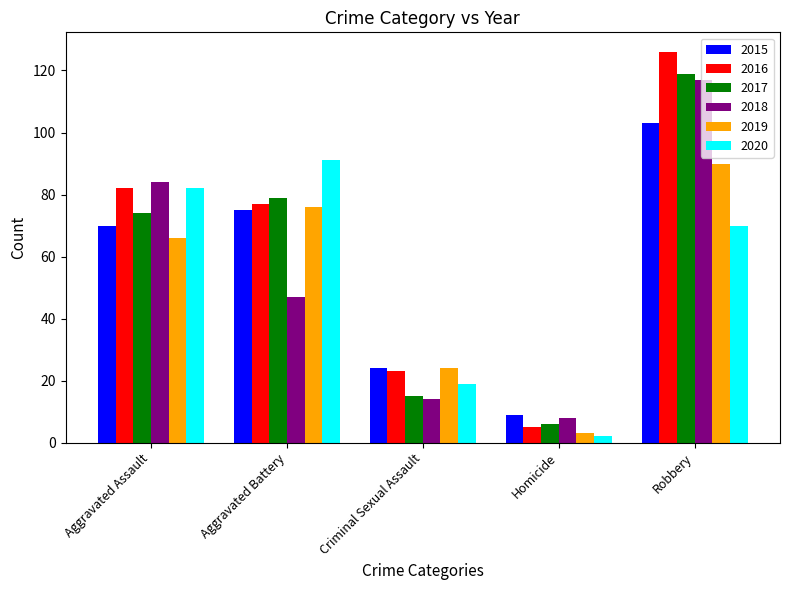

What is the sum of all 2015 values?

281